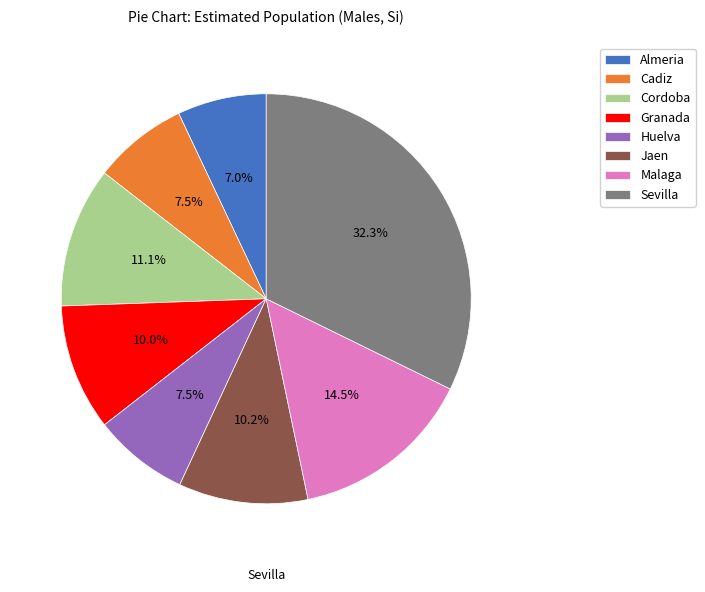

Which has a higher value, Almeria or Cordoba?

Cordoba